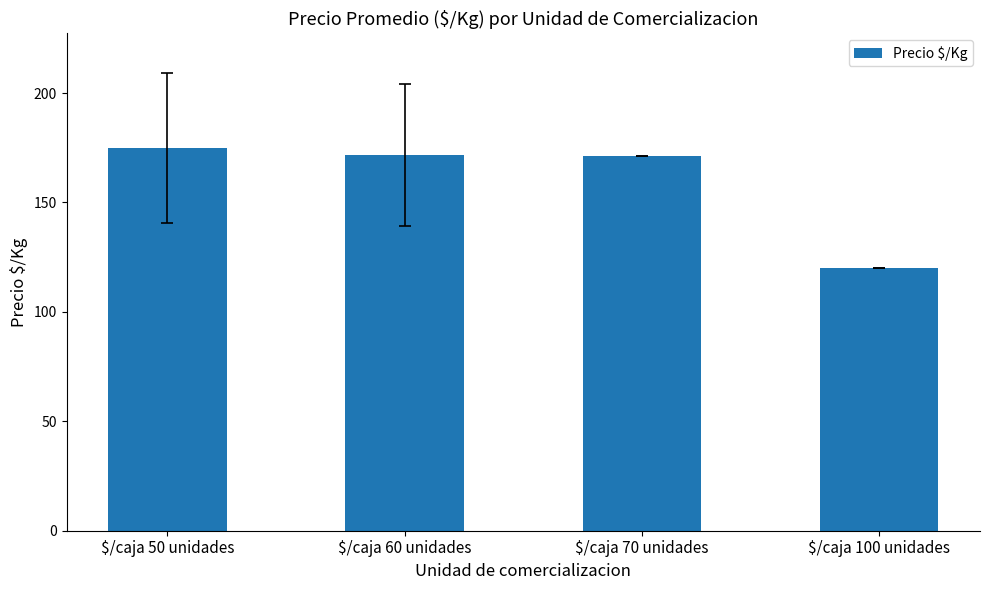

Is it true that the value at $/caja 100 unidades is 120.0?

True